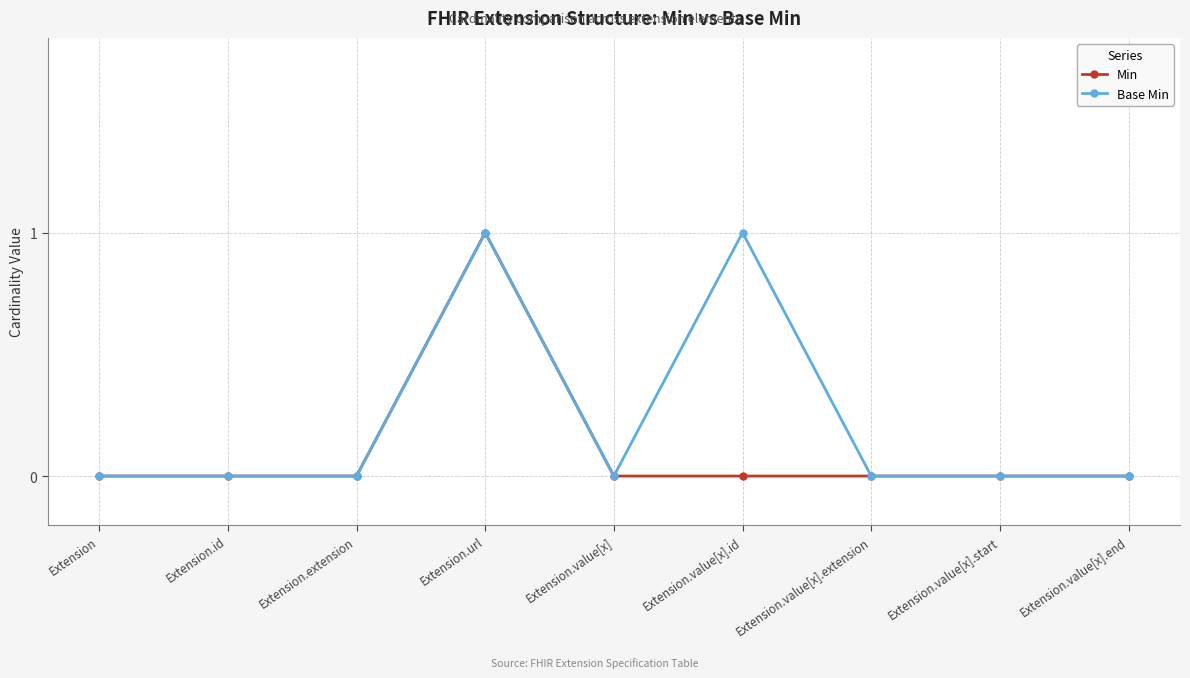

Which category has the highest value in the Min series?

Extension.url